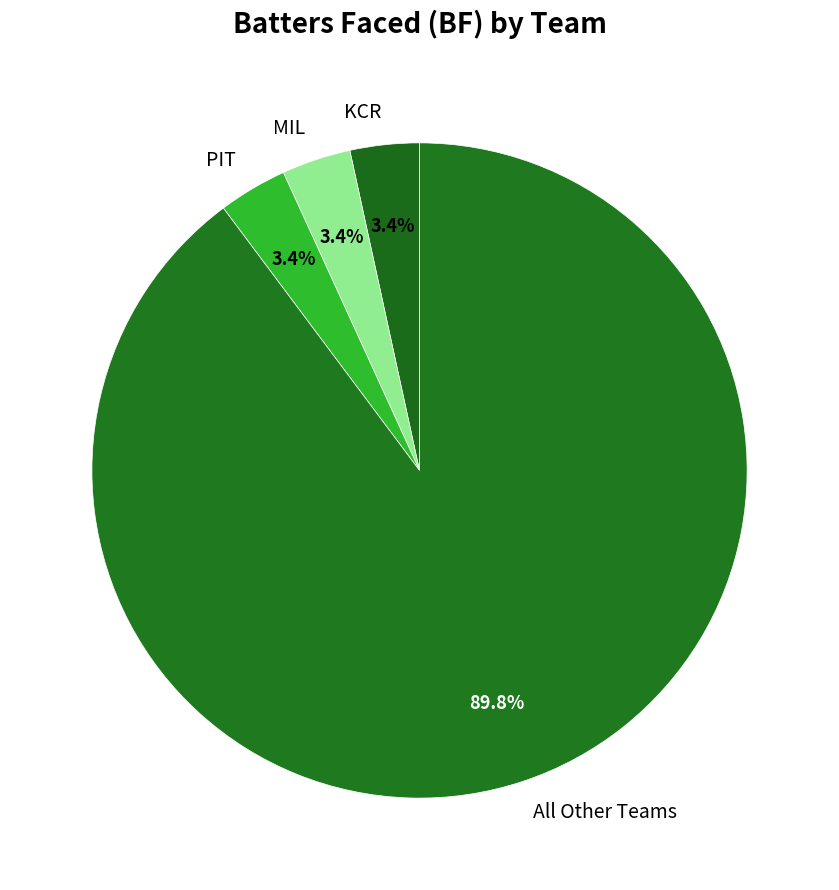

Combined, do KCR and All Other Teams account for over 50%?

Yes